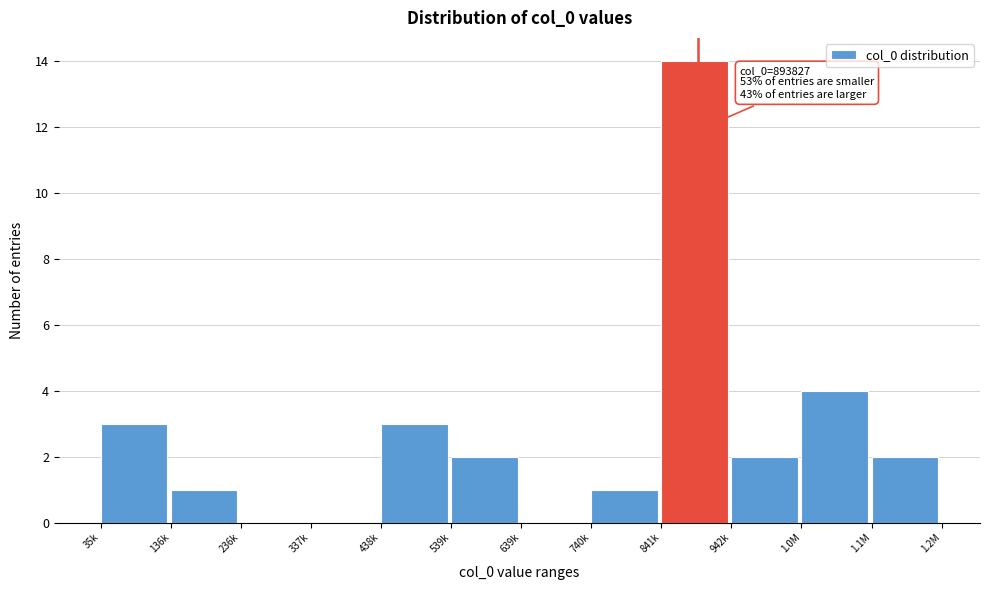

Reading left to right, list all the values displayed in this chart.

35k=3	136k=1	236k=0	337k=0	438k=3	539k=2	639k=0	740k=1	841k=14	942k=2	1.0M=4	1.1M=2